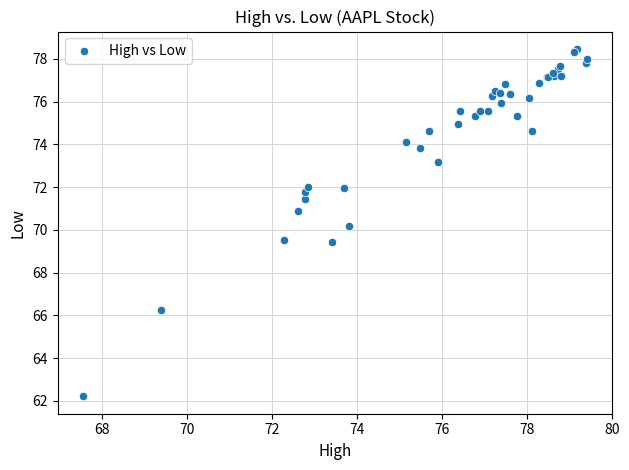

What Y value in the scatter plot is closest to 70?

70.2